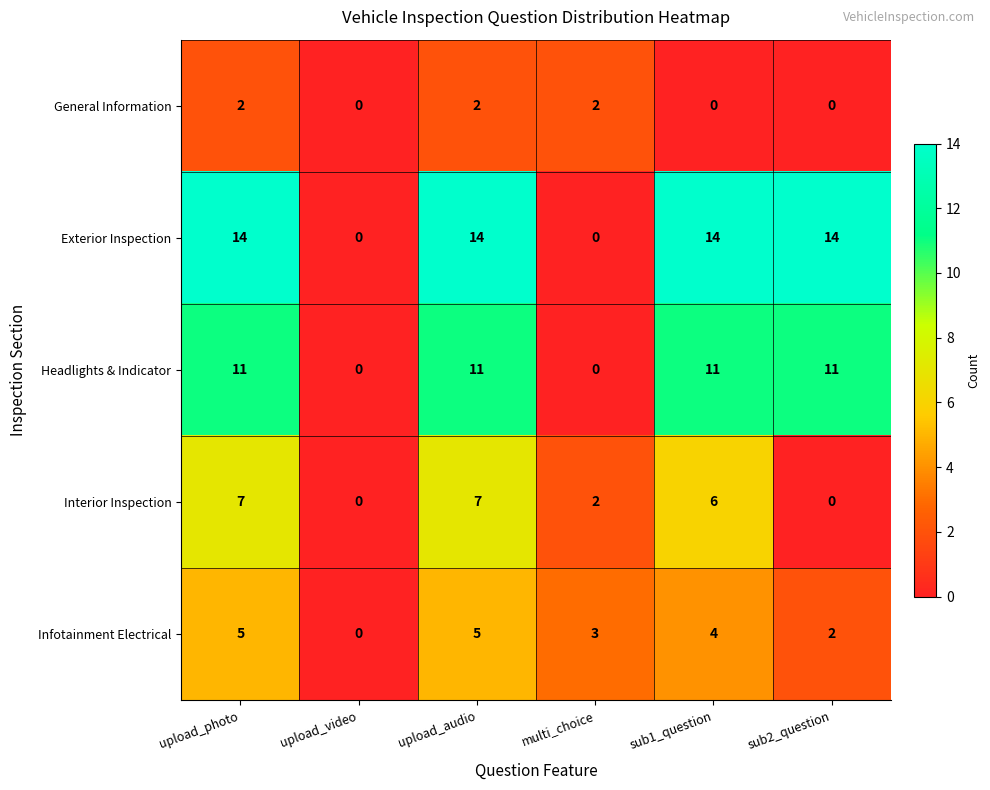

True or false: Interior Inspection has a value of 7 at upload_audio.

True